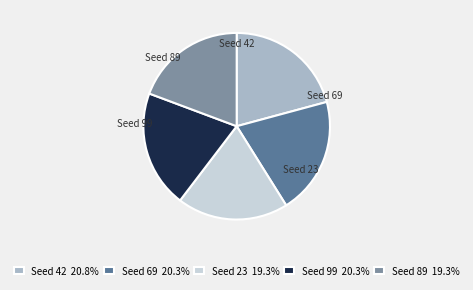

Does Seed 99 20.3% represent more than half of the total?

No